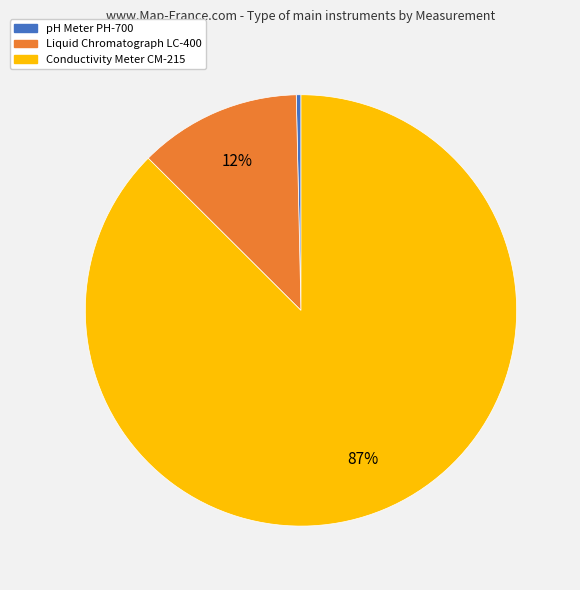

To the nearest percent, what is the combined percentage of Conductivity Meter CM-215 and Liquid Chromatograph LC-400?

100%